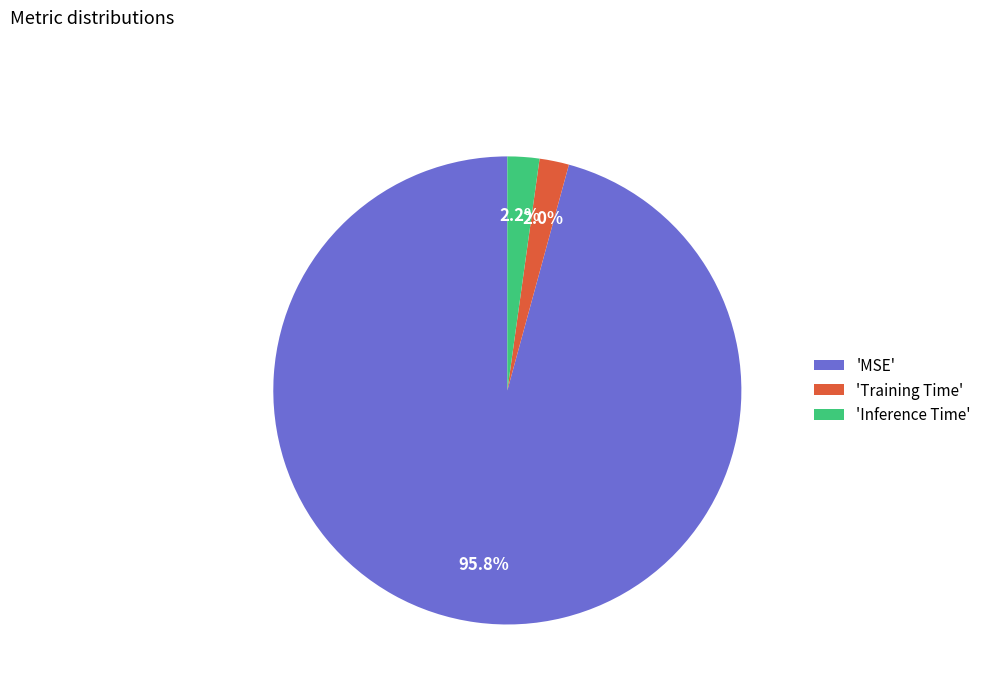

What is the largest slice in the pie chart?

'MSE'